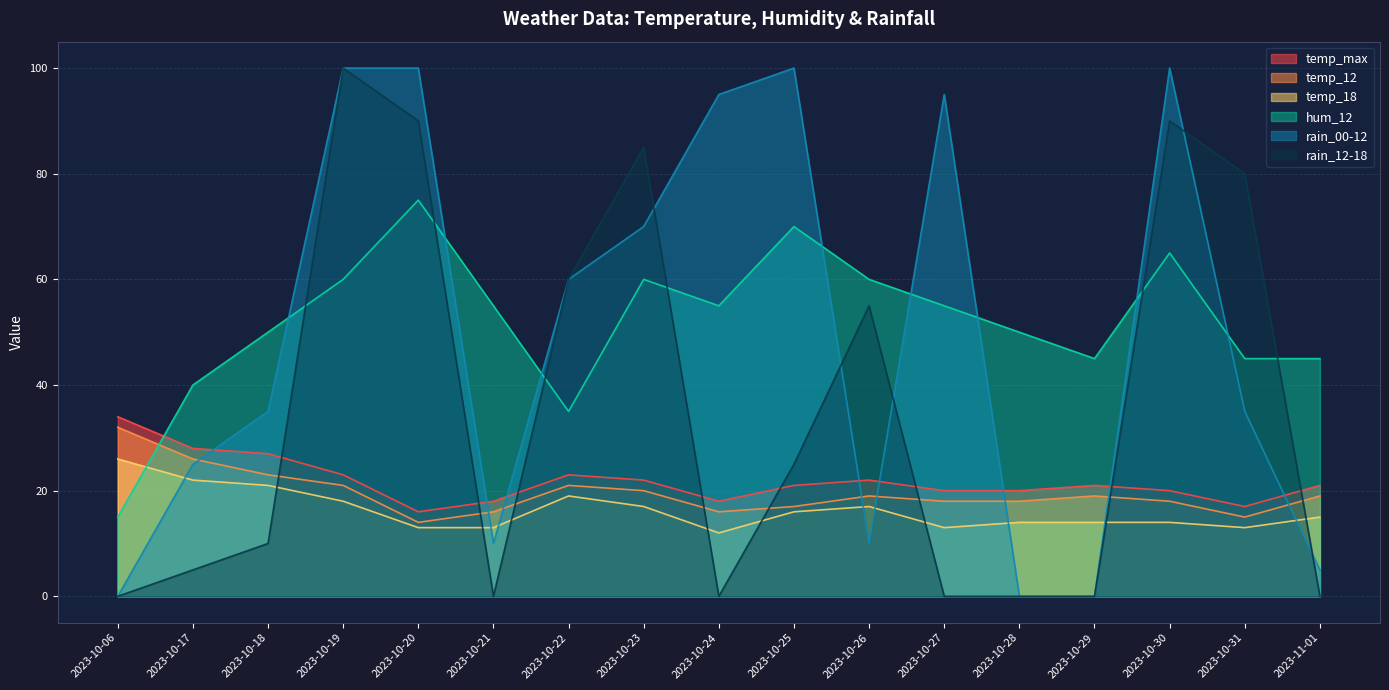

The value of temp_max at 2023-10-26 is 38. True or false?

False